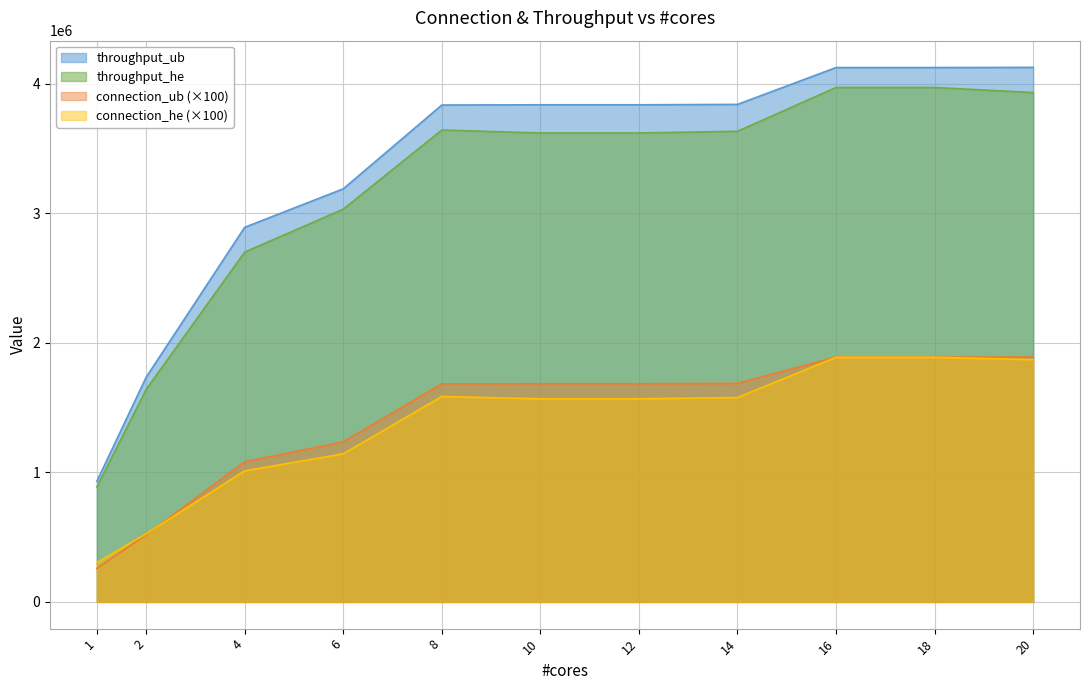

What is the total value across all series at 16?

11875258